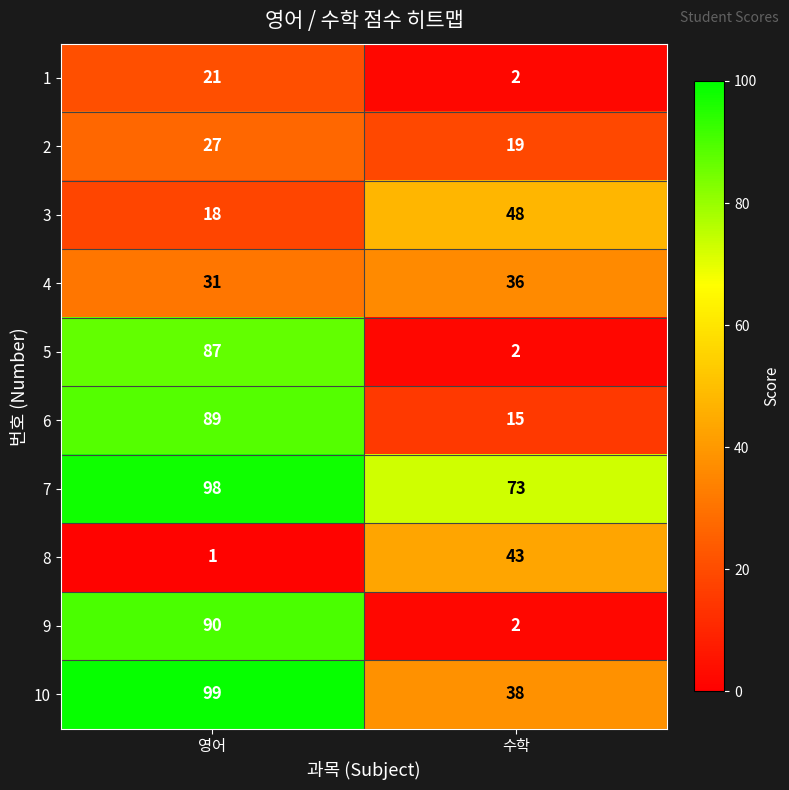

Which series has the largest total across all categories?

7